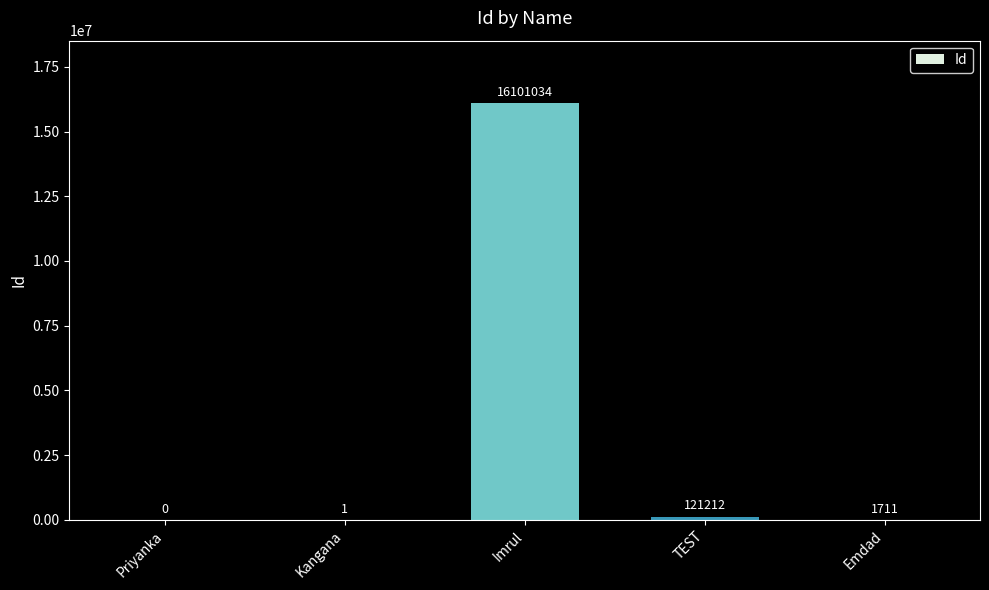

Reading left to right, transcribe all the data shown in this chart.

0	1	16101034	121212	1711